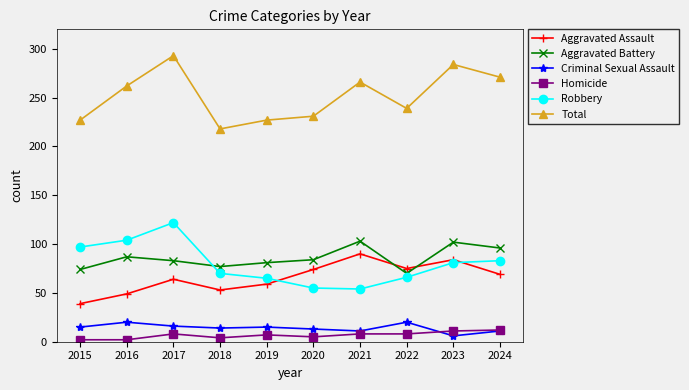

What is the average value of the Robbery series?

80